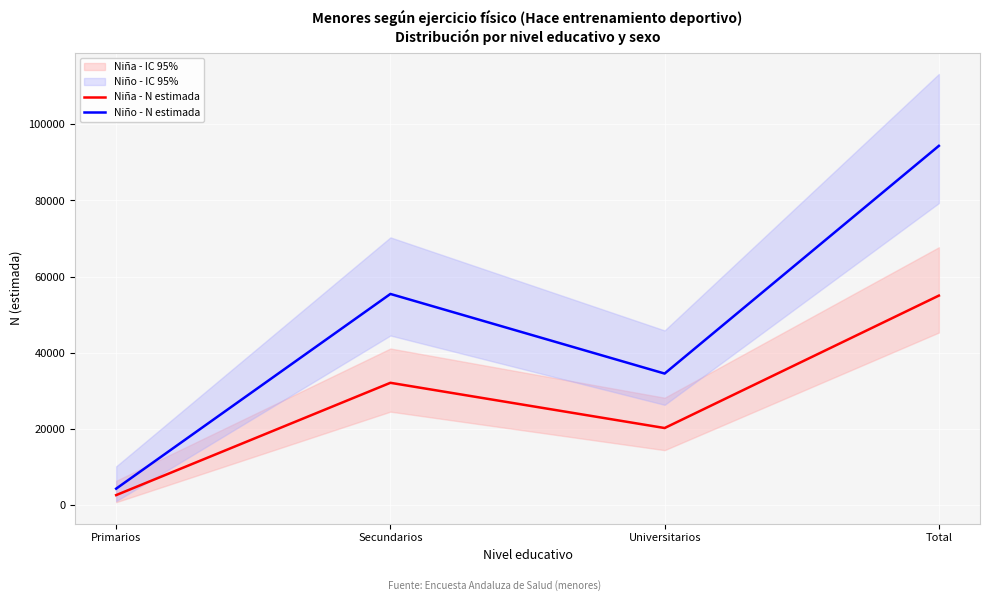

Read the Niño - N estimada value at Total, to the nearest 100.

94300